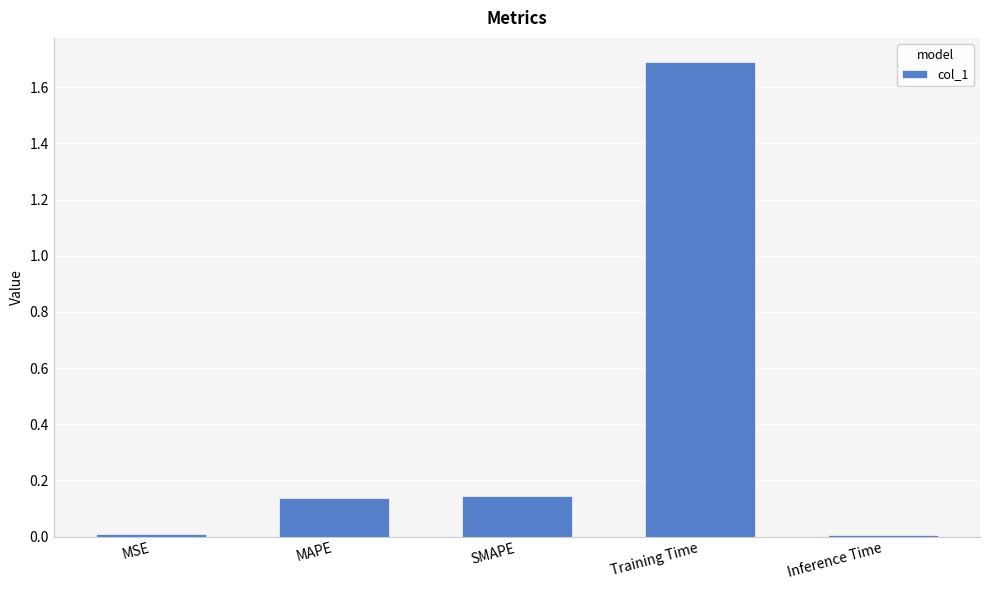

Does the chart contain stacked bars?

No